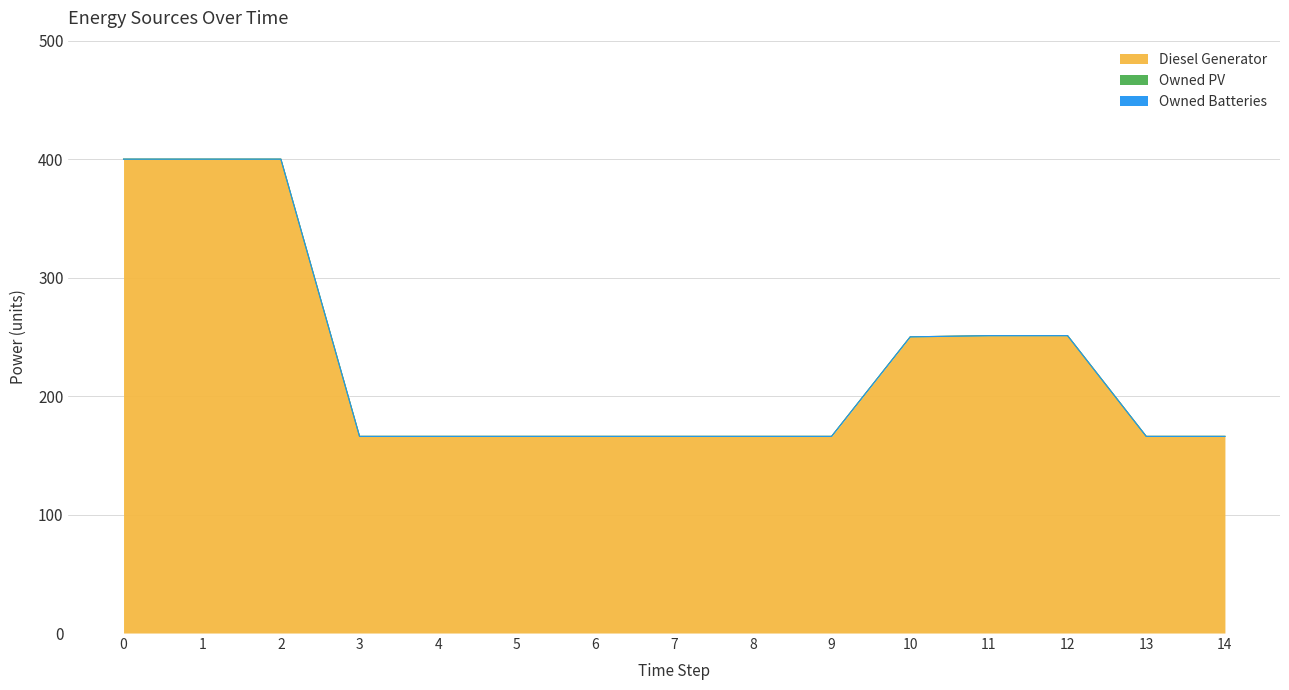

Is it true that Owned Batteries equals 0.0 at 5?

True